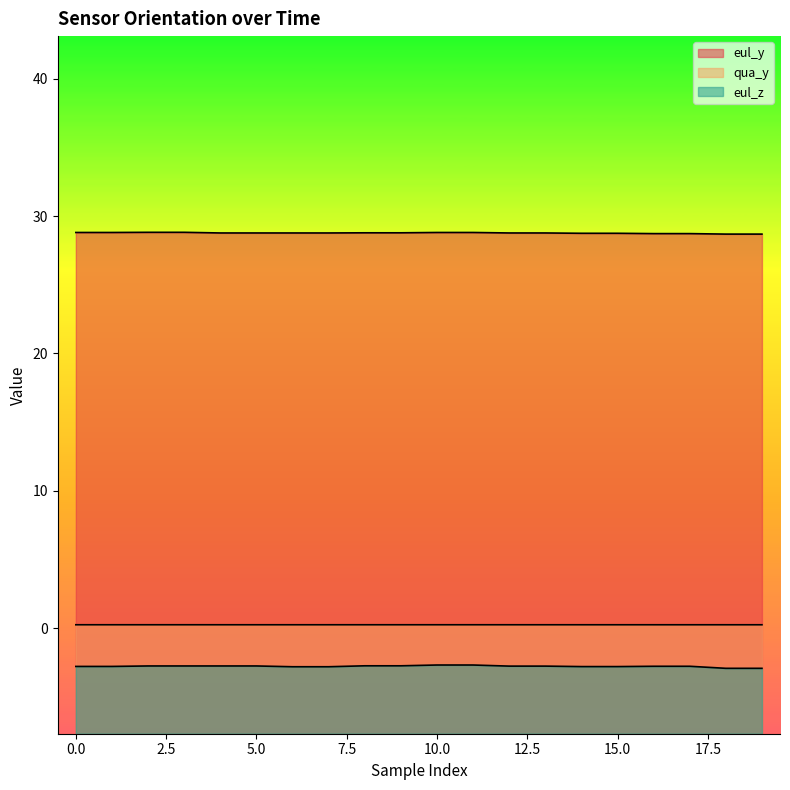

What is the value of the eul_y point at the 1st from the left?

28.8